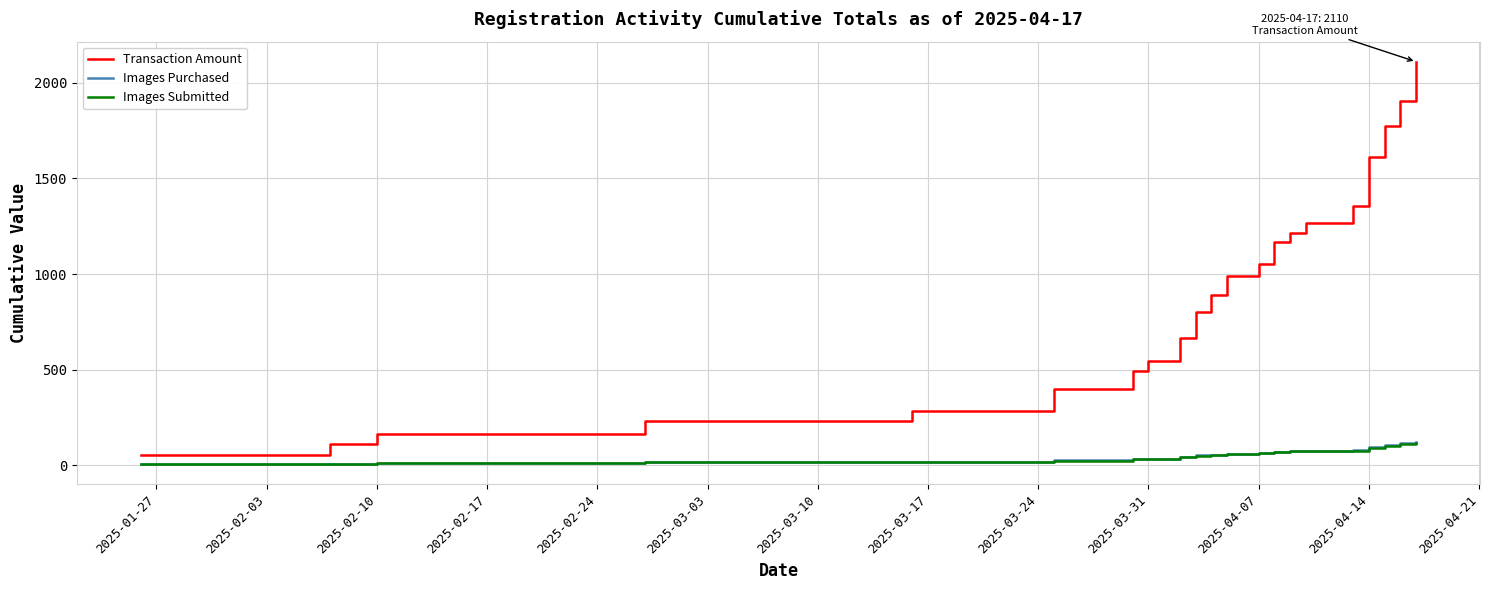

True or false: Images Submitted and Transaction Amount intersect in this chart.

False